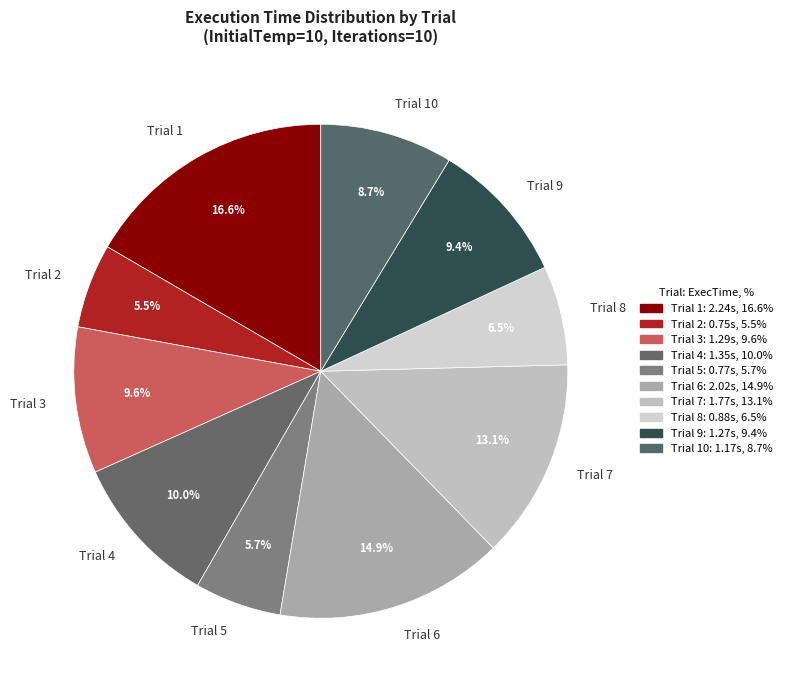

Is there a majority slice in this chart?

No